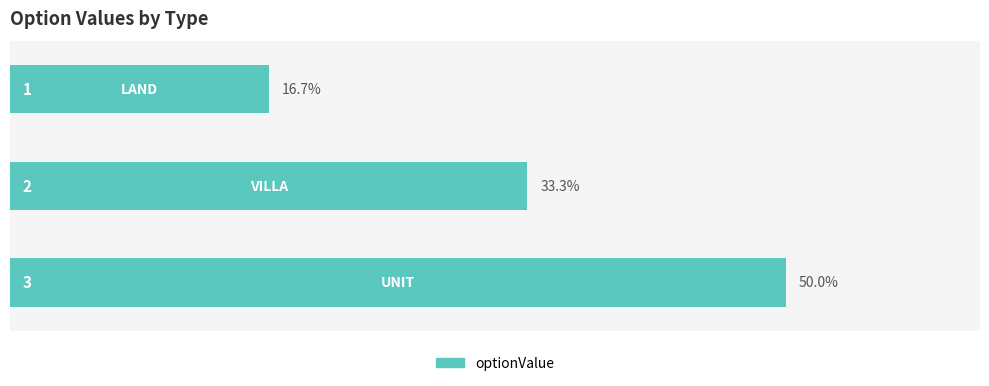

Does the chart contain stacked bars?

No